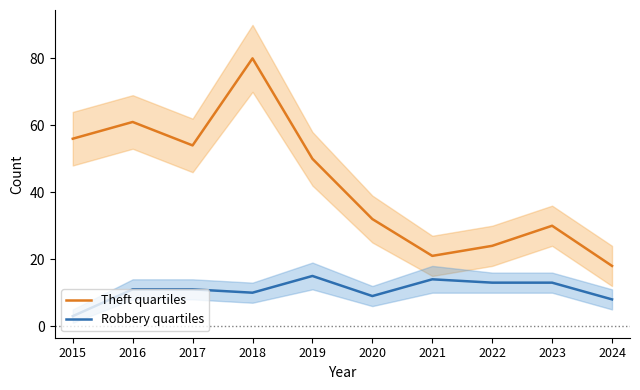

What is the sum of all Robbery quartiles values?

107